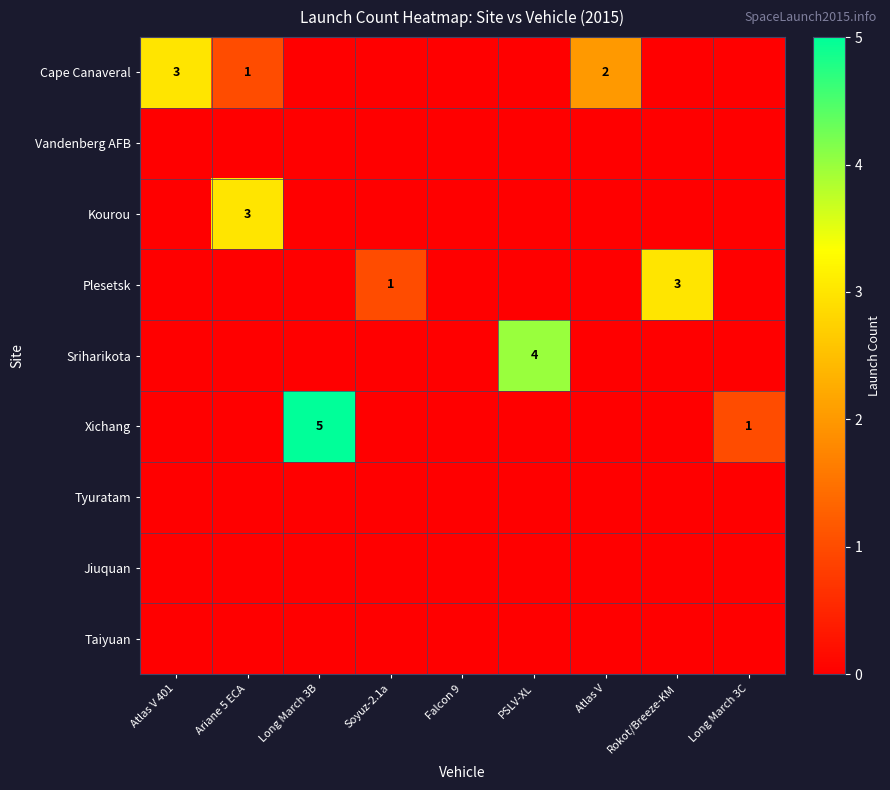

What is the maximum value shown in the chart?

5